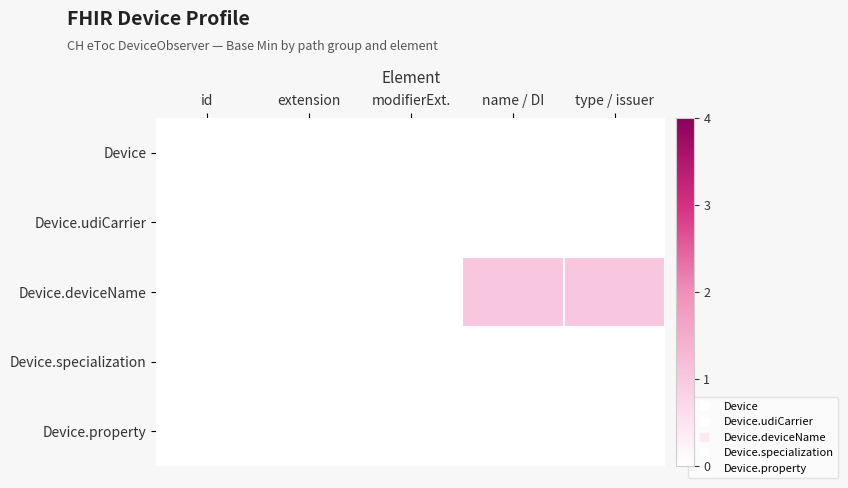

Rank the series at extension from lowest to highest value.

Device, Device.udiCarrier, Device.deviceName, Device.specialization, Device.property